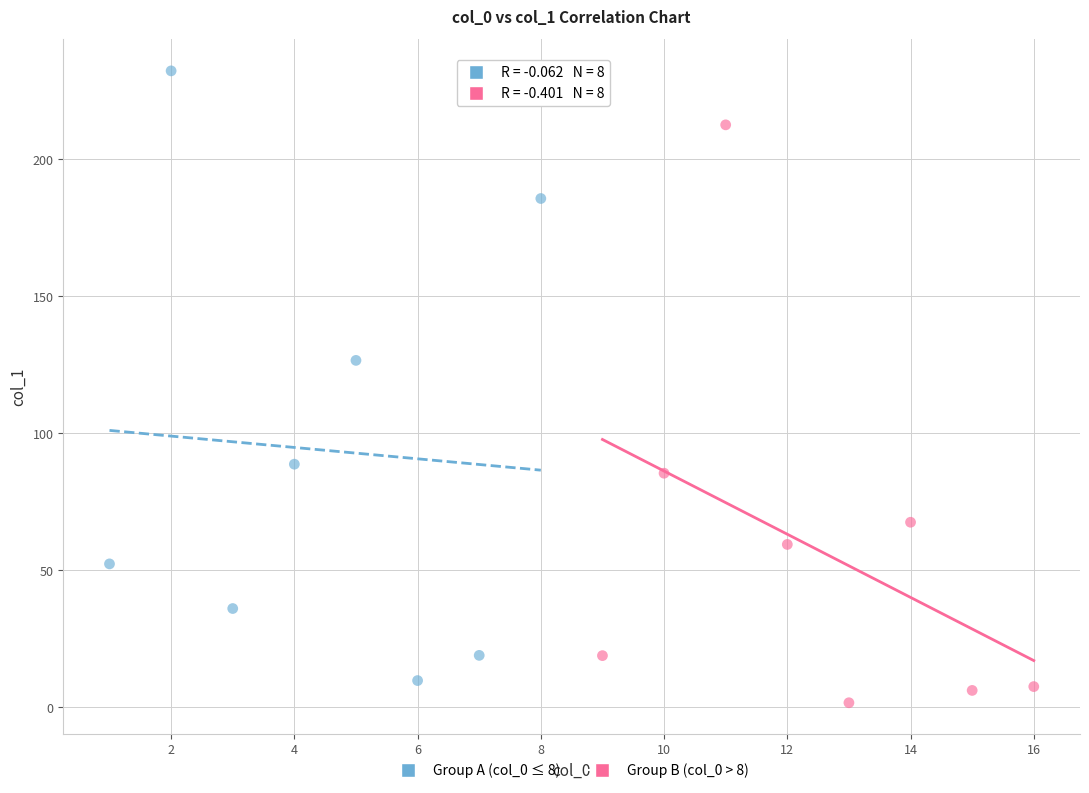

What are all the series names shown in the legend?

Group A (col_0 ≤ 8), Group B (col_0 > 8)